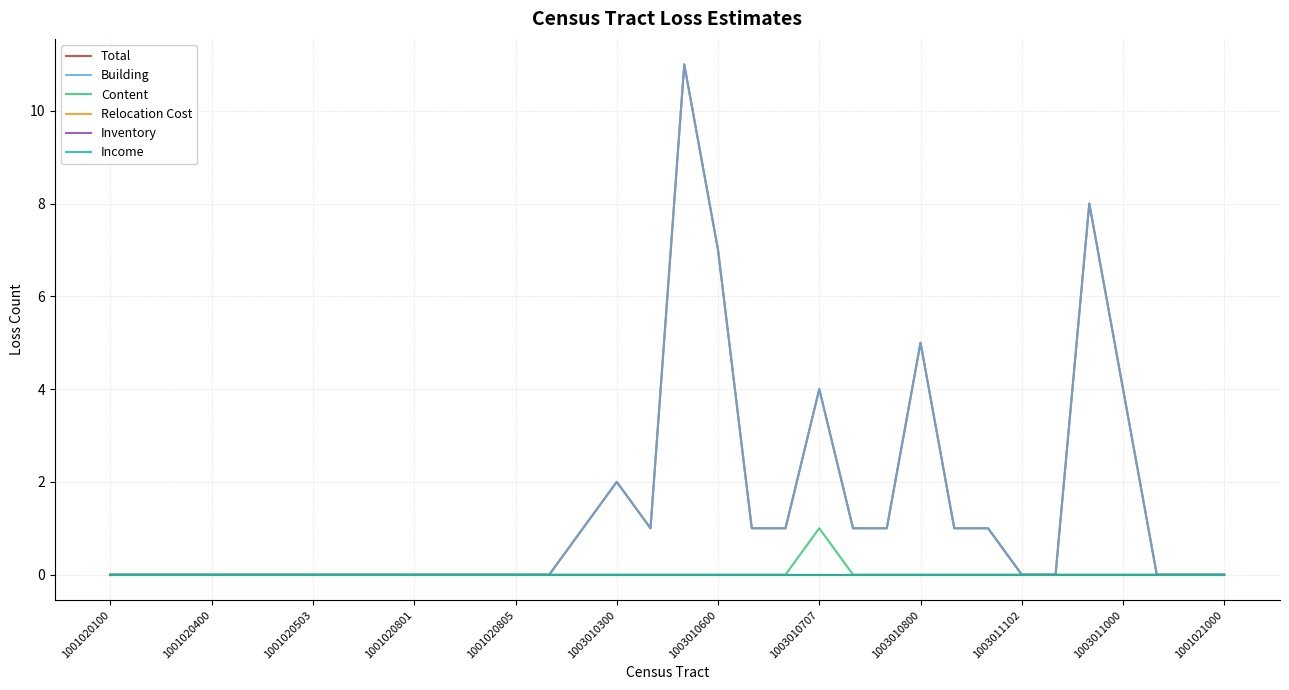

Does the chart have visible grid lines?

Yes